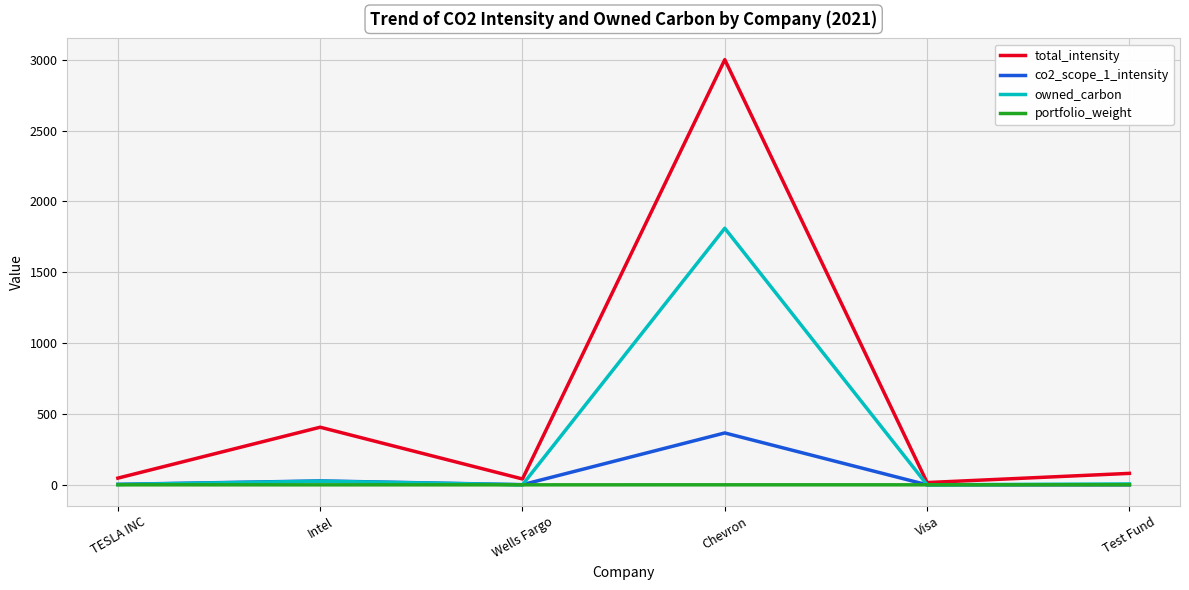

The owned_carbon series shows 0.4 at Visa. True or false?

True